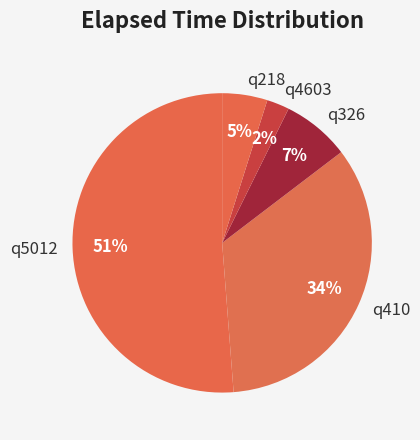

The q218 slice represents 18% of the pie. True or false?

False